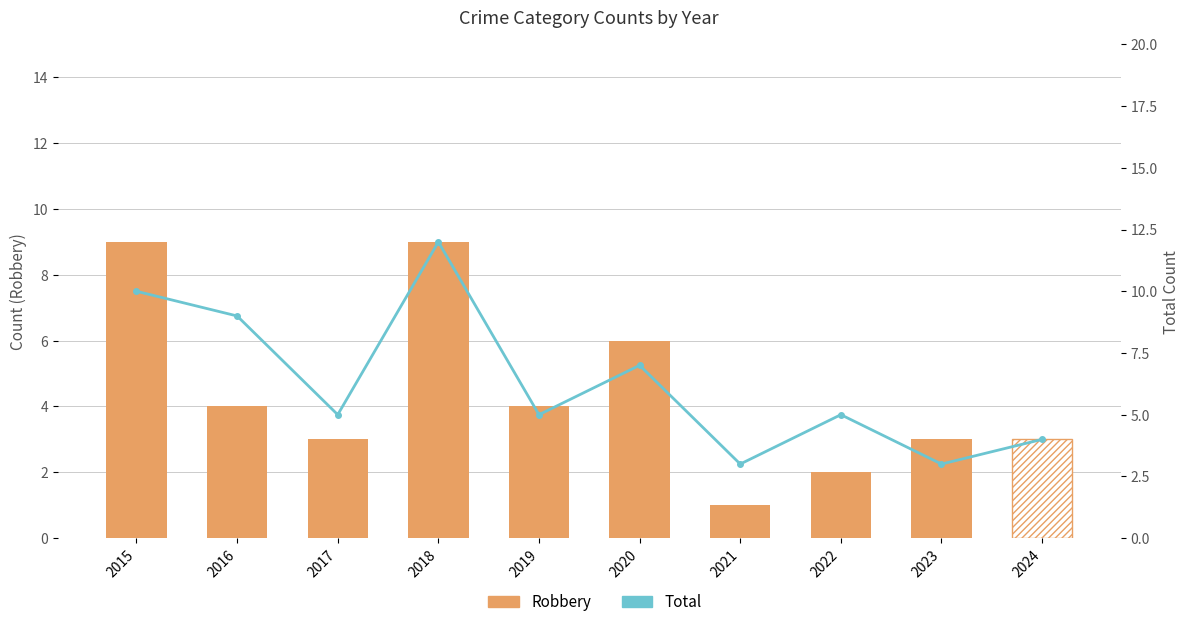

How many values in the Robbery series are below 4?

5